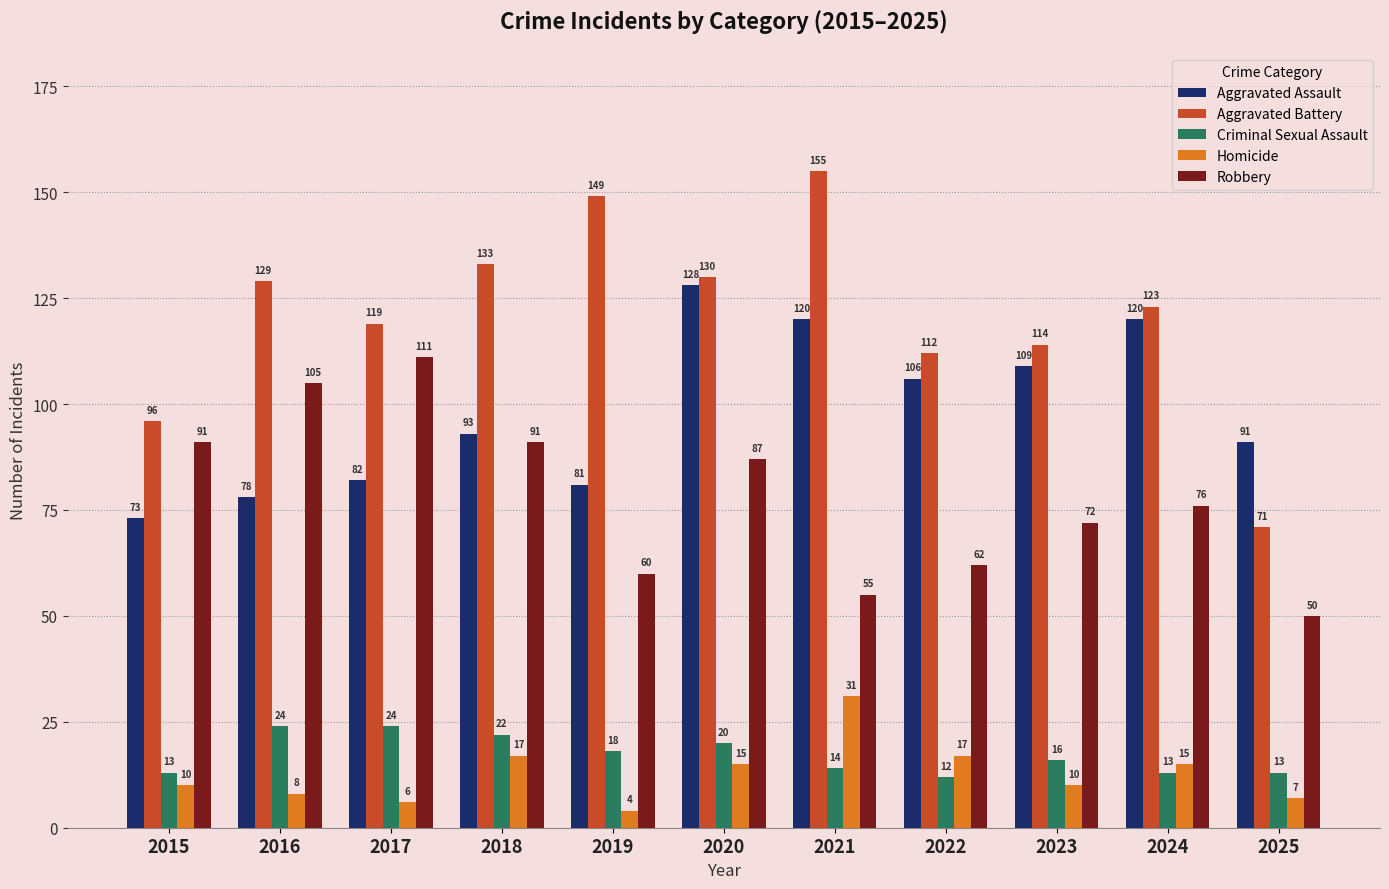

At how many categories does at least one series exceed 139?

2